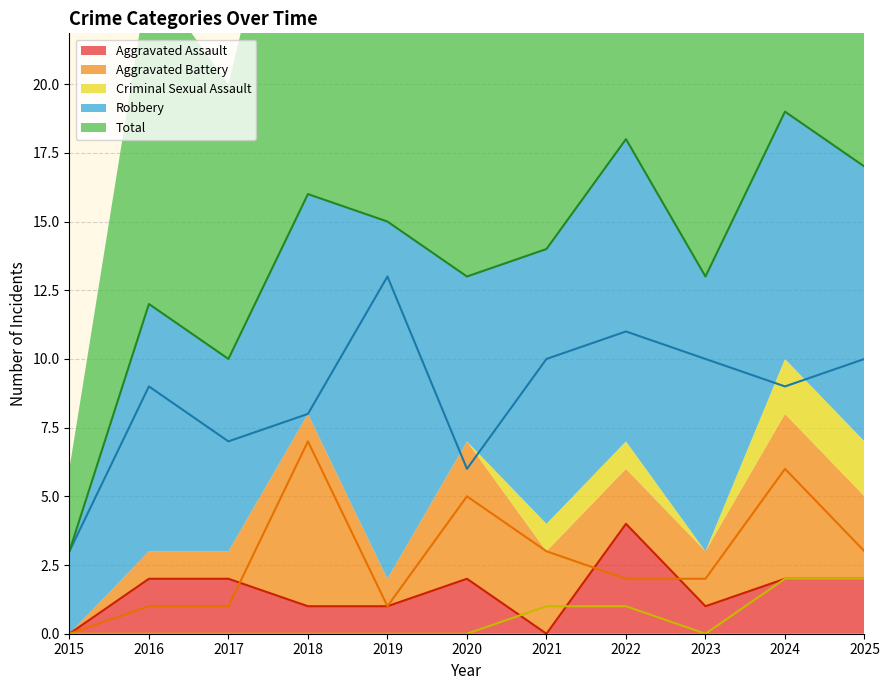

The value of Aggravated Assault at 2017 is 3. True or false?

False